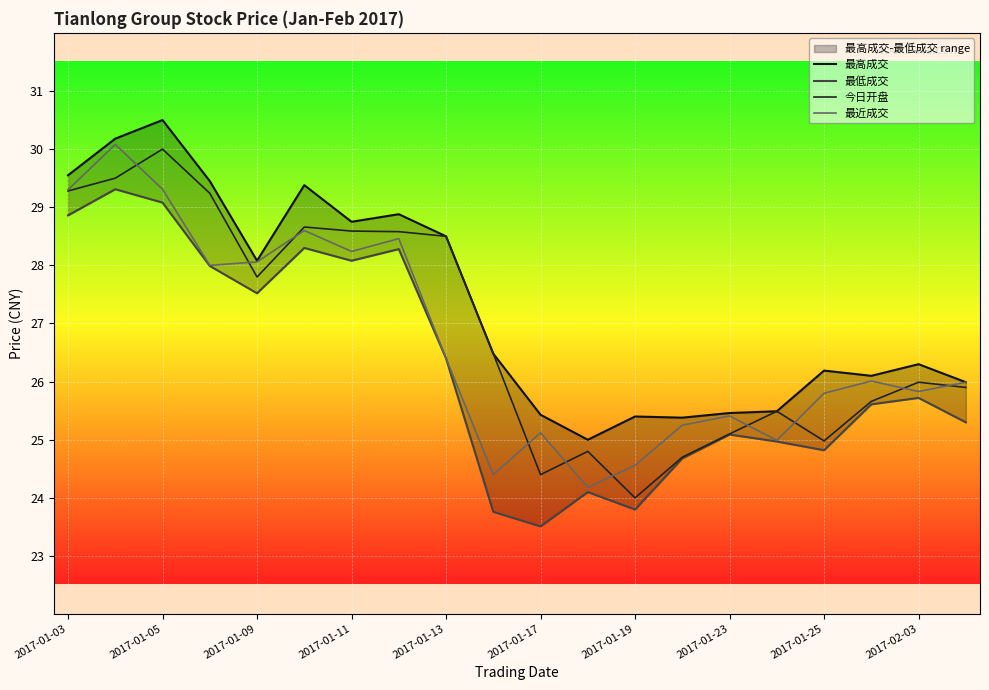

What is the value of the 最近成交 point at the 2nd from the left?

30.1